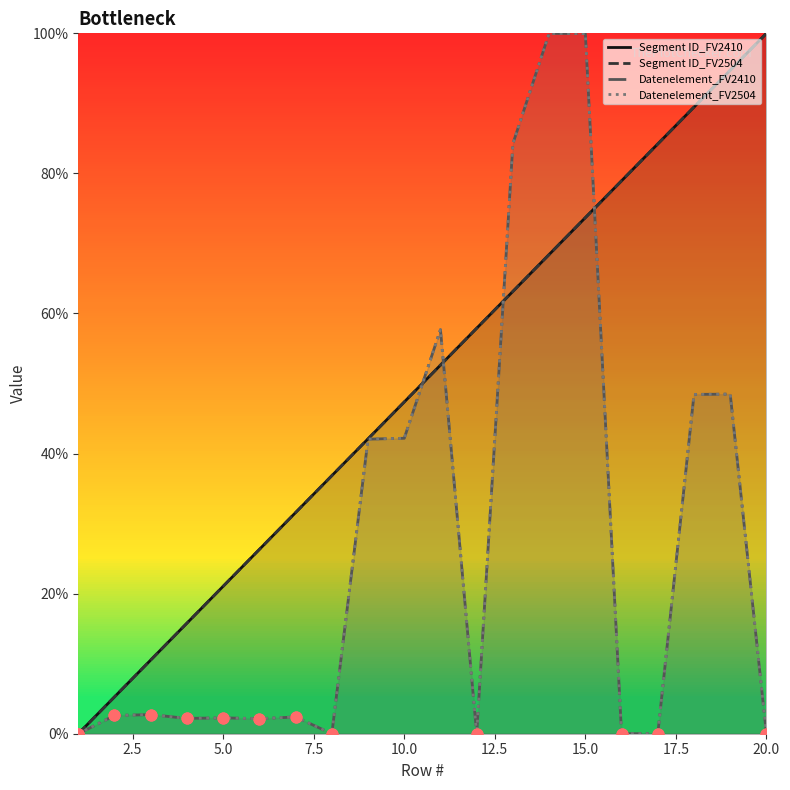

Which series reaches the minimum Y coordinate?

Segment ID_FV2410